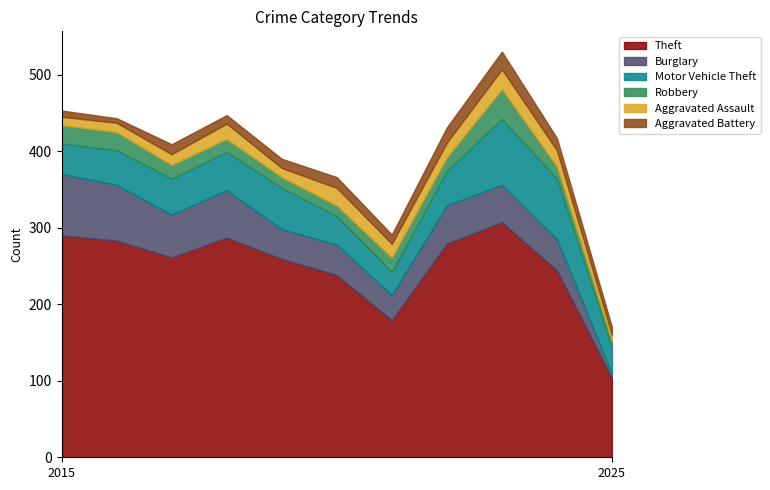

Rank the categories by Aggravated Battery value from highest to lowest.

2023, 2022, 2024, 2020, 2017, 2019, 2021, 2018, 2025, 2015, 2016